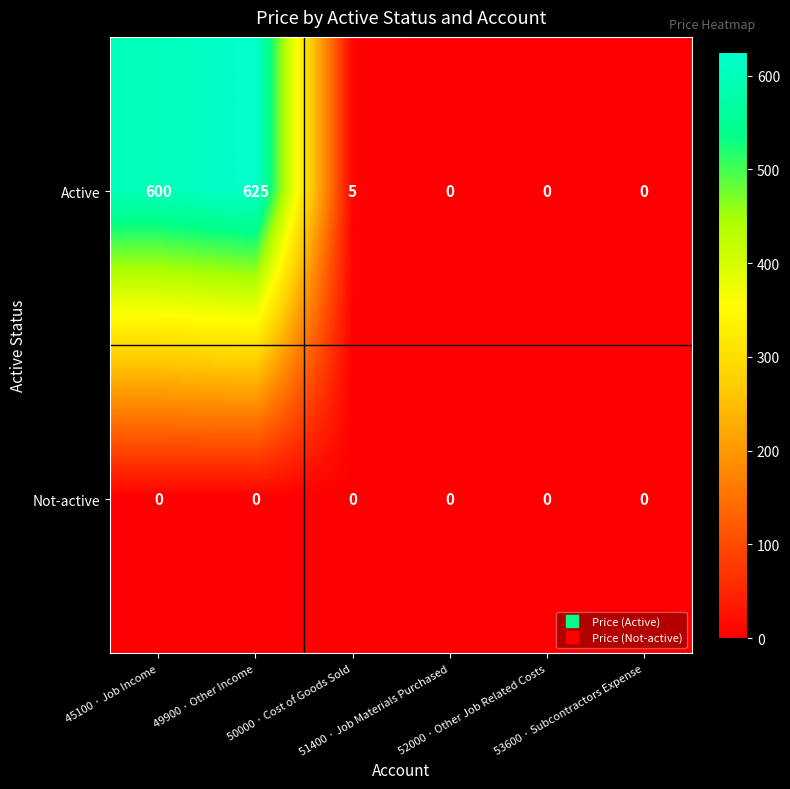

Which series has the widest spread of values?

Active